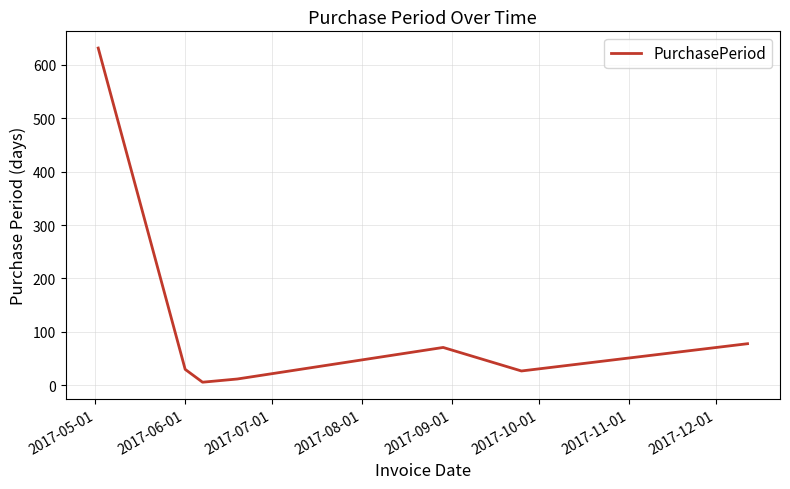

How many values are below 30?

3